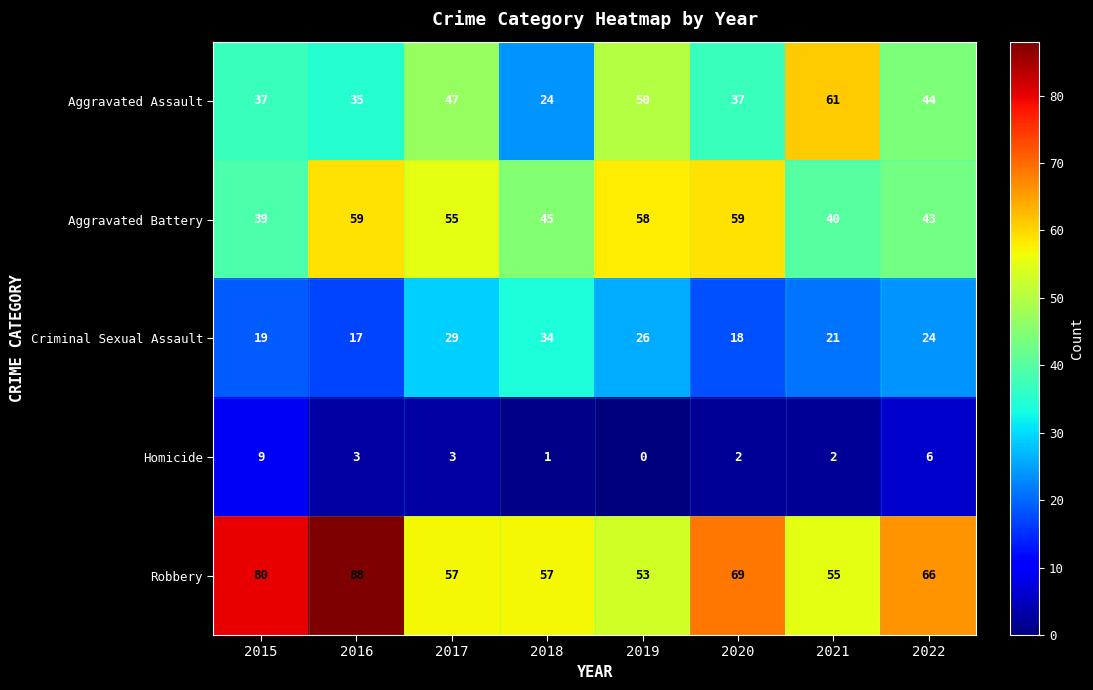

What is the spread (max minus min) of values at 2015?

71